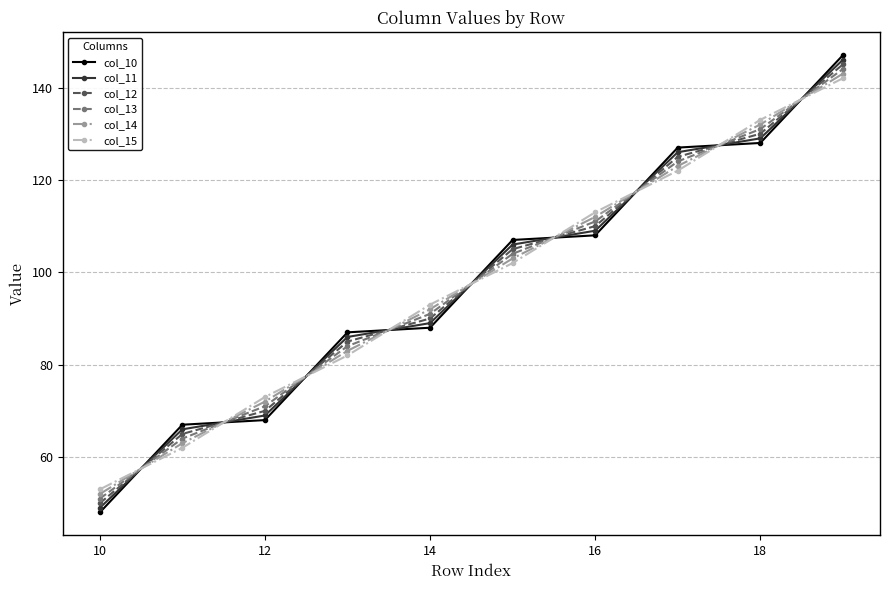

How many data points in col_10 are above 107?

5